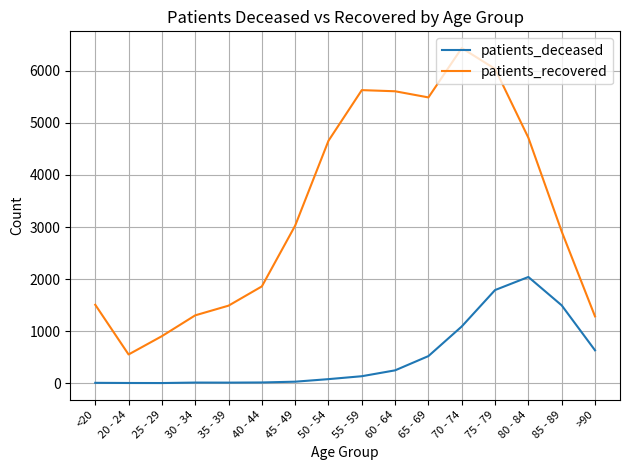

At which label is patients_deceased closest to 1021?

70 - 74